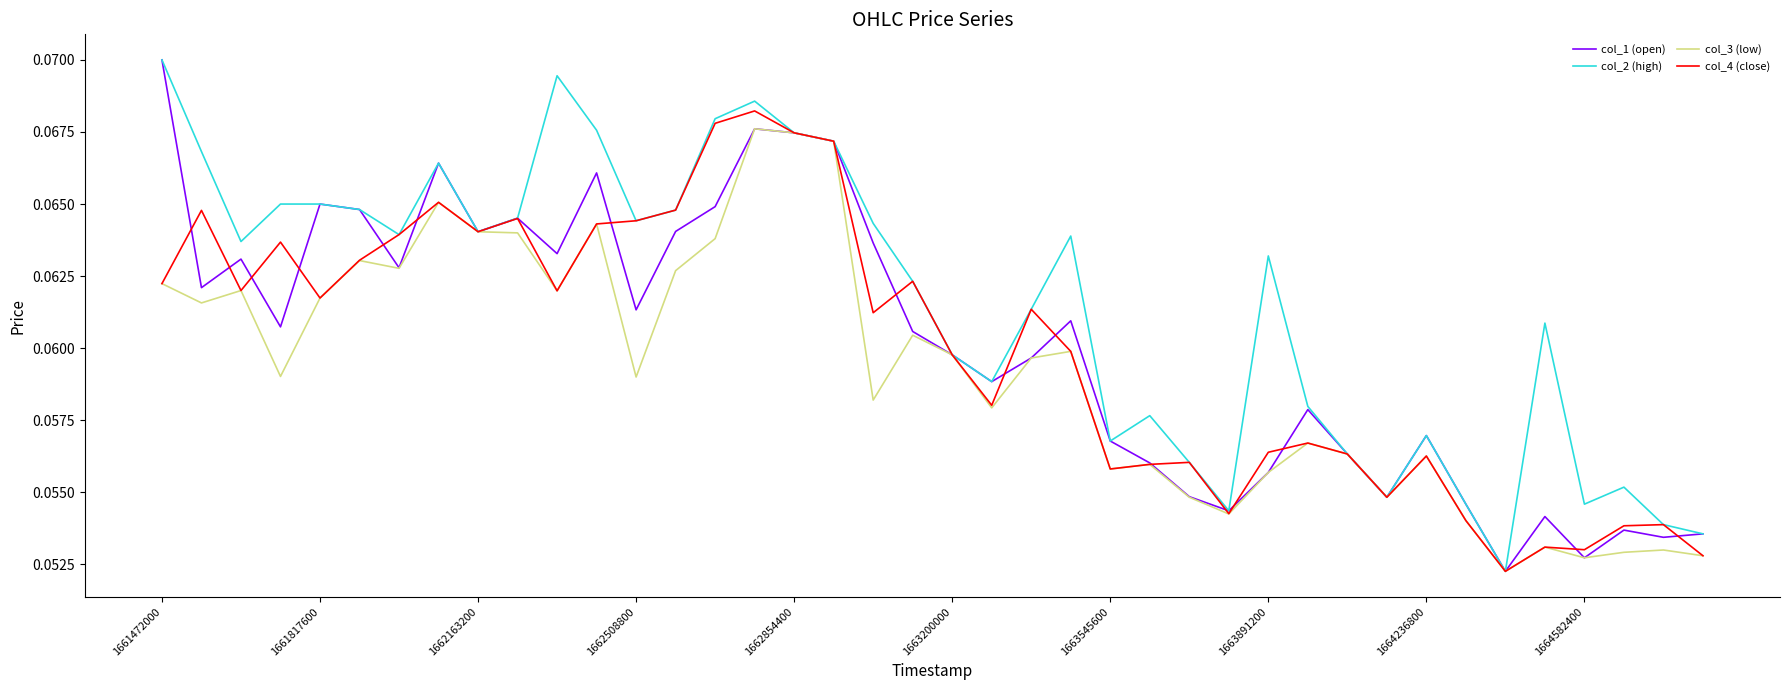

Which series has the largest total across all categories?

col_2 (high)